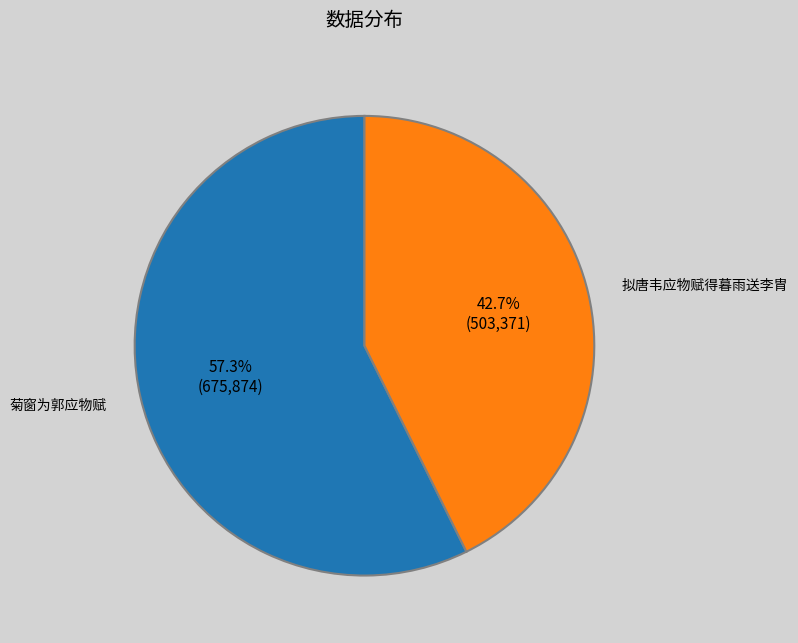

Between 拟唐韦应物赋得暮雨送李胄 and 菊窗为郭应物赋, which is larger?

菊窗为郭应物赋